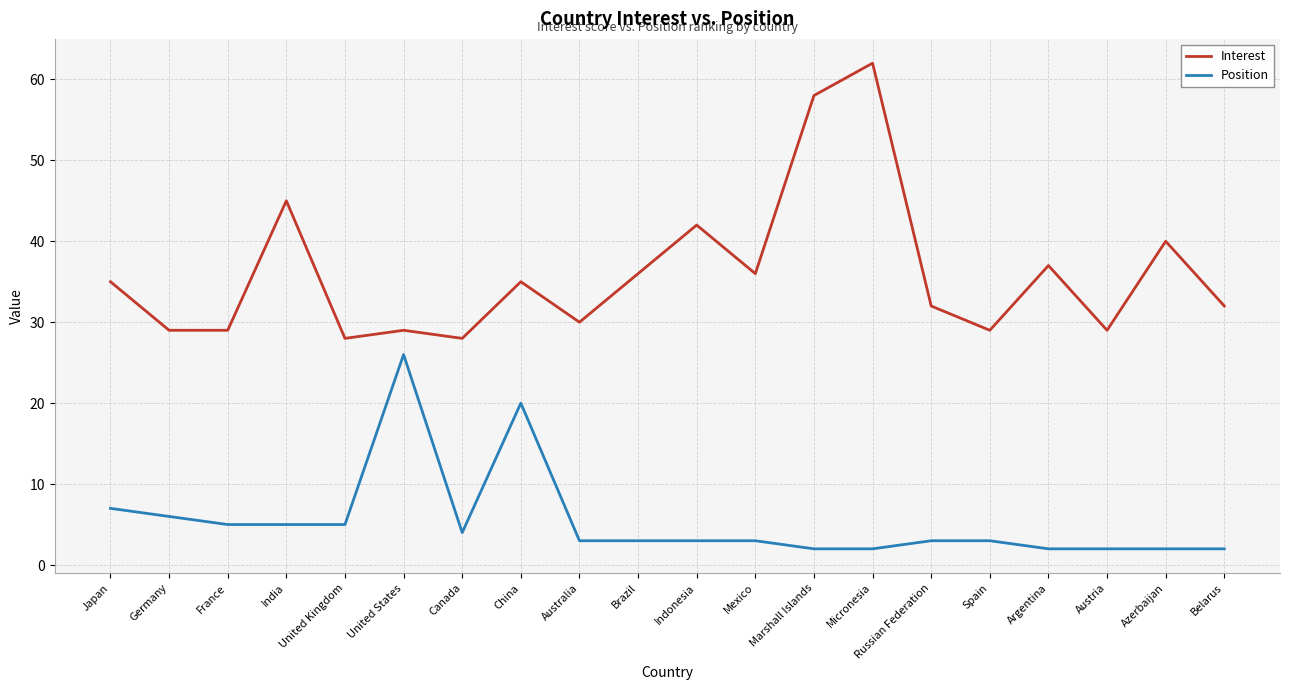

Read the Position value at France, to the nearest 5.

5